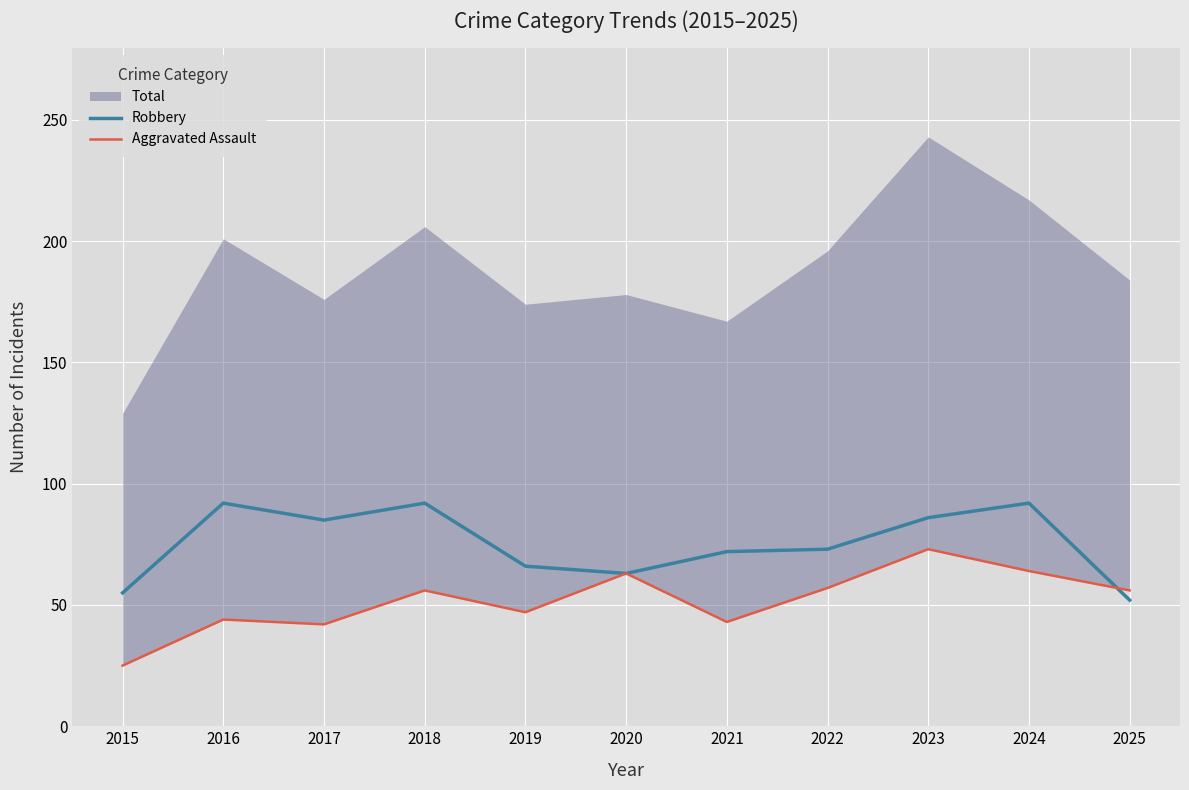

How many lines are shown in the chart?

2